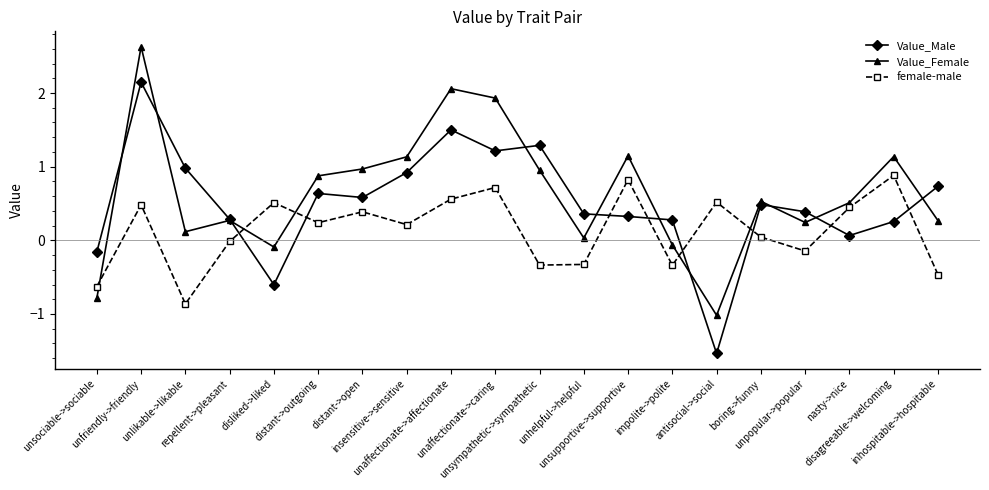

How many negative values does the Value_Female series have?

4